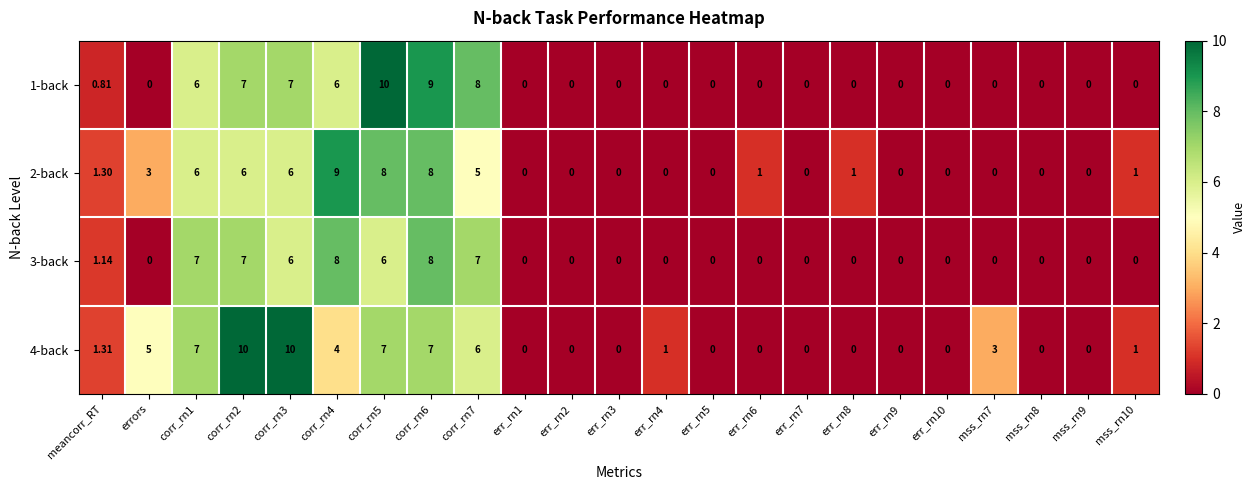

Is the value of 2-back at corr_rn1 greater than the value of 4-back at err_rn2?

Yes